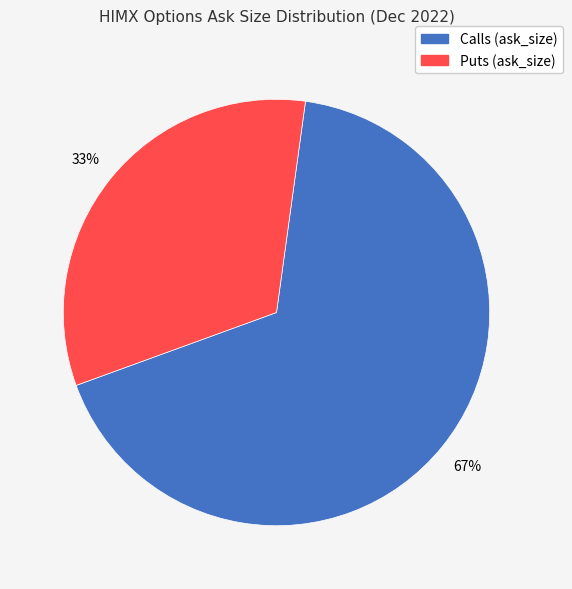

Which category has the smallest portion of the pie?

Puts (ask_size)